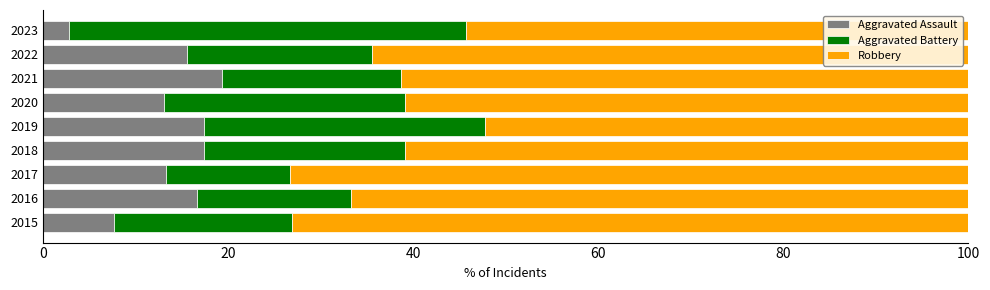

True or false: Aggravated Assault has a value of 7.7 at 2015.

True